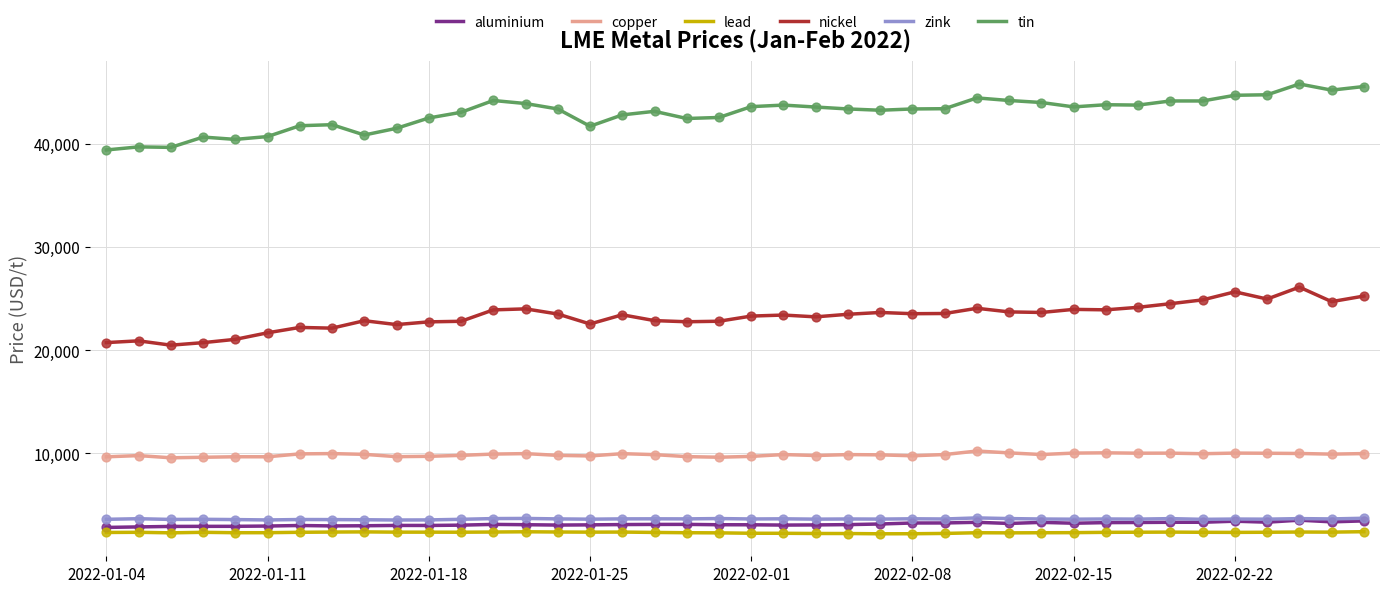

Which series has the largest total across all categories?

tin